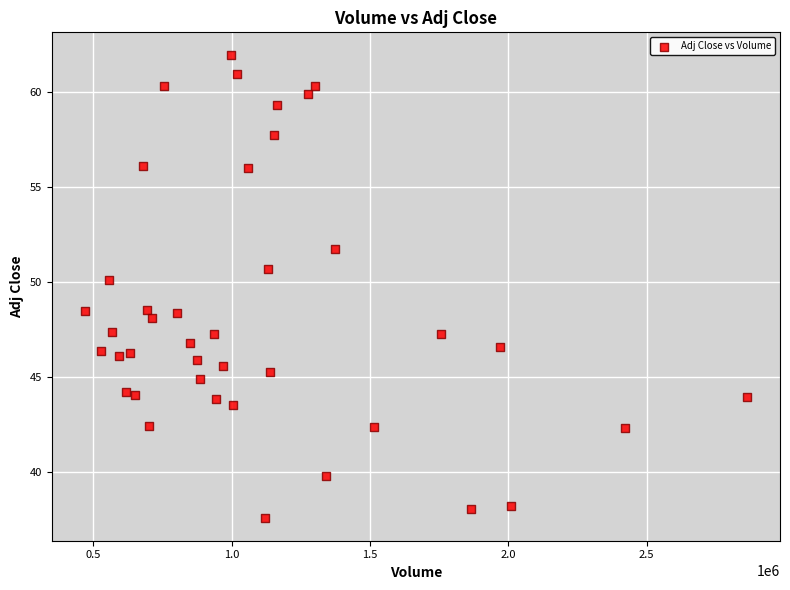

What is the range of X values (max minus min)?

2393100.0